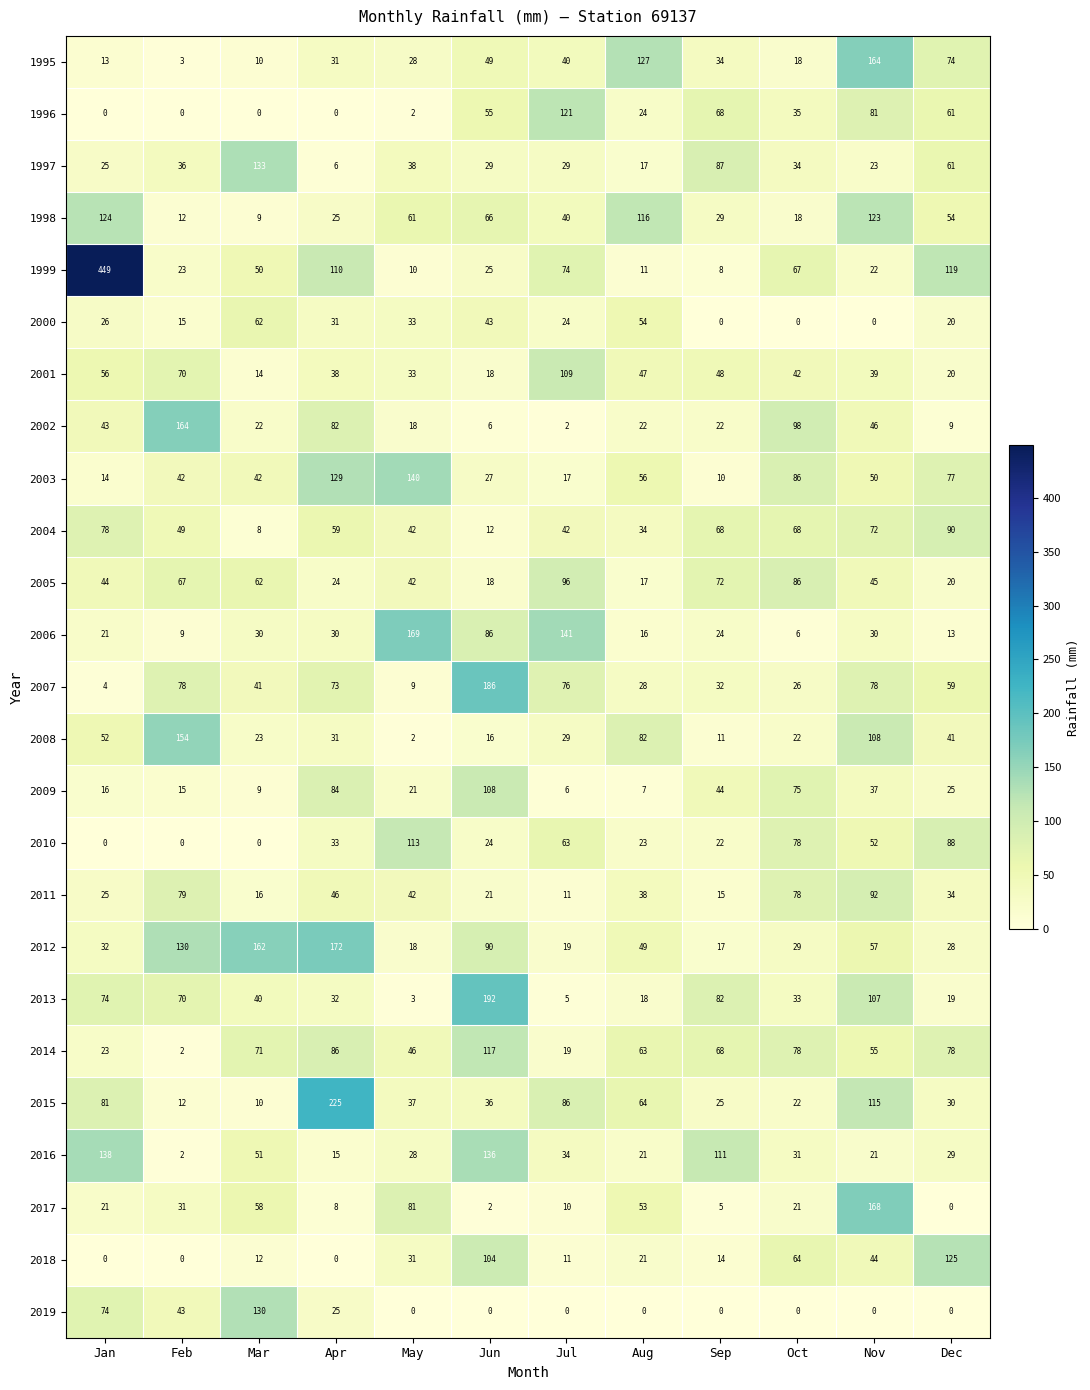

The 2013 series shows 74 at Jan. True or false?

True